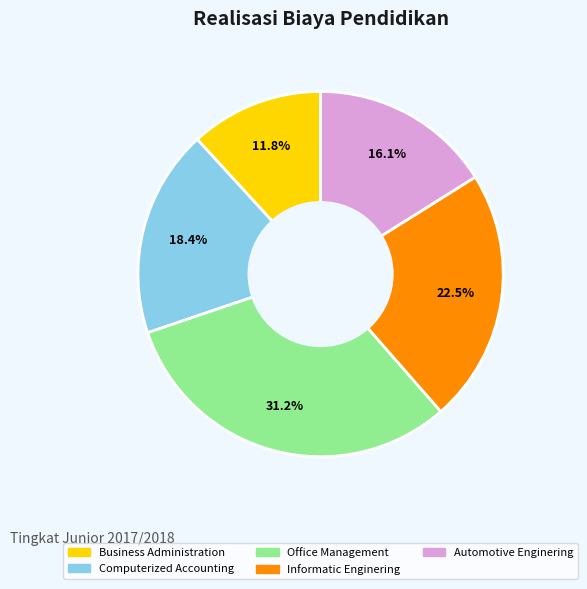

To the nearest percent, what portion does Automotive Enginering represent?

16%